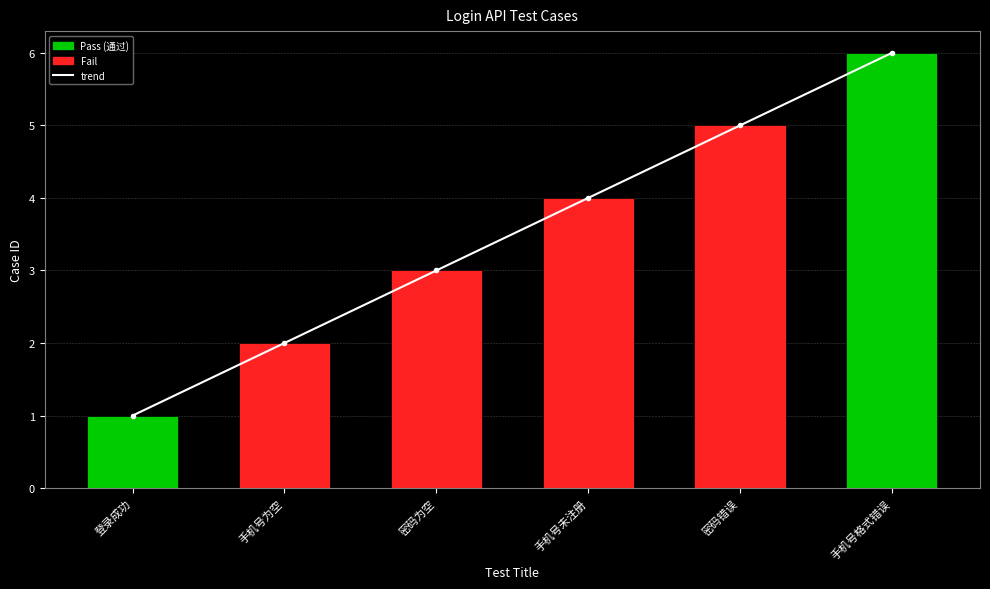

Is it true that the value at 手机号为空 is 3?

False